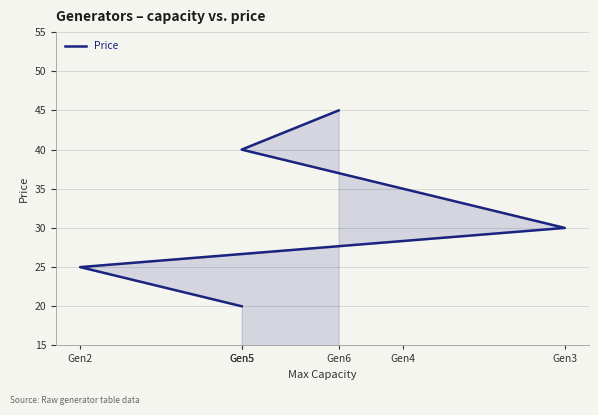

What is the difference between the maximum and minimum values?

25